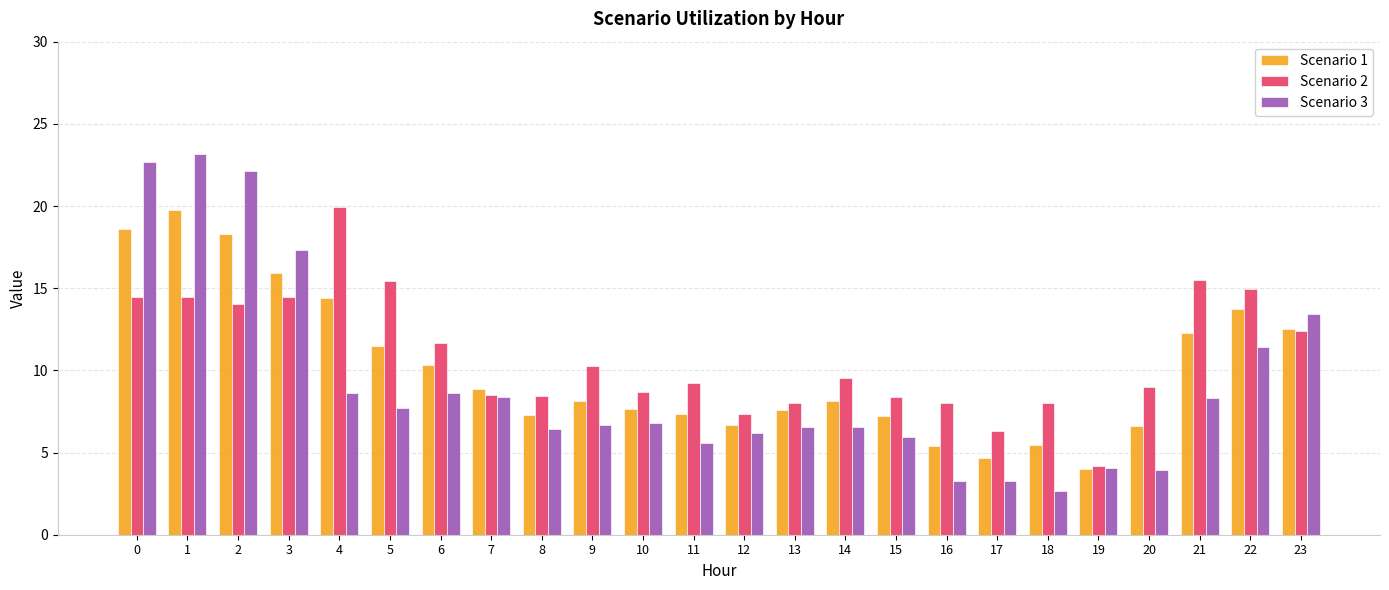

The value of Scenario 1 at 23 is 20.3. True or false?

False